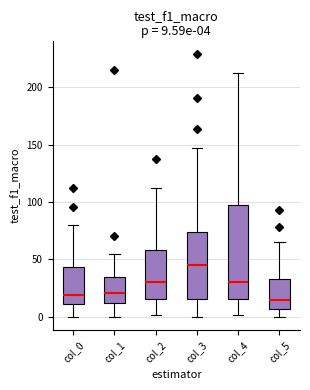

Which box has the highest median line?

col_3